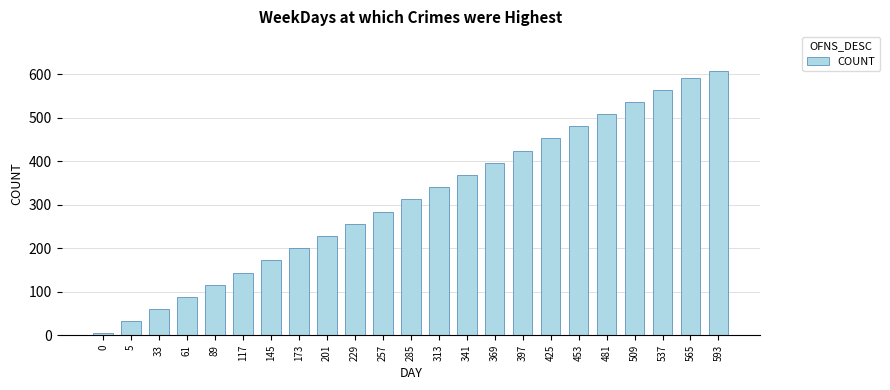

What is the ratio of the value at 537 to the value at 257?

2.0